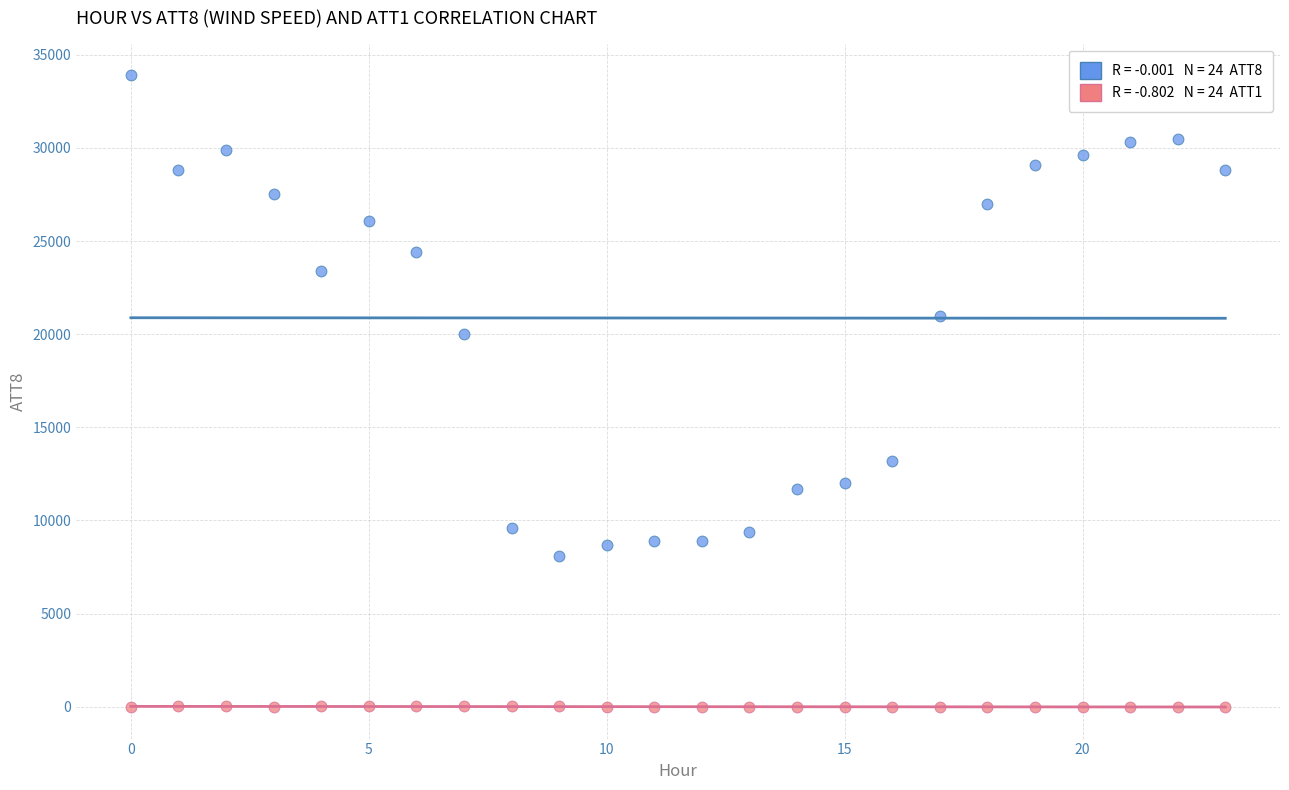

Across all series, what Y value is closest to 16945?

20000.0